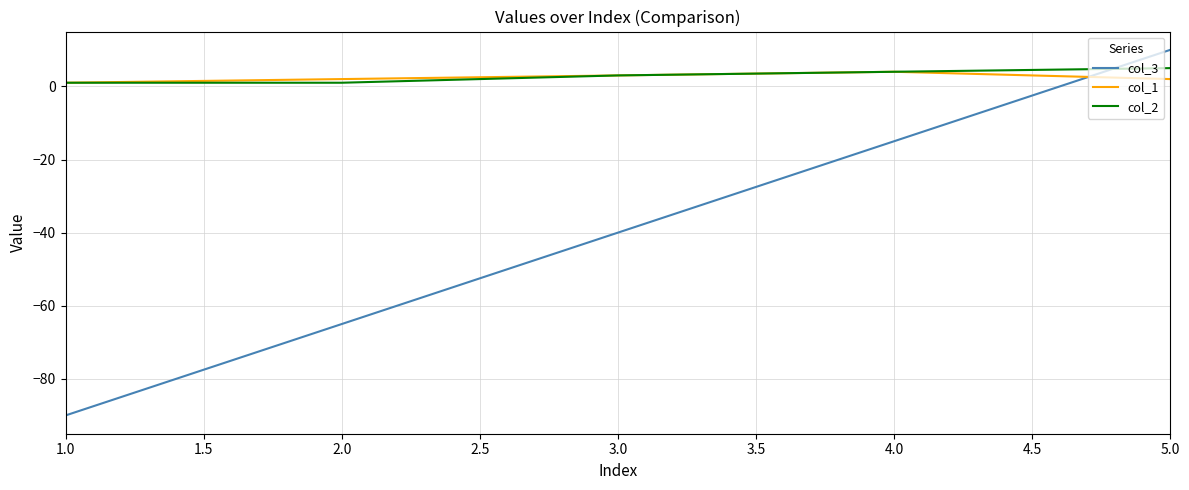

Rank the categories by col_3 value from lowest to highest.

1.0, 2.0, 3.0, 4.0, 5.0